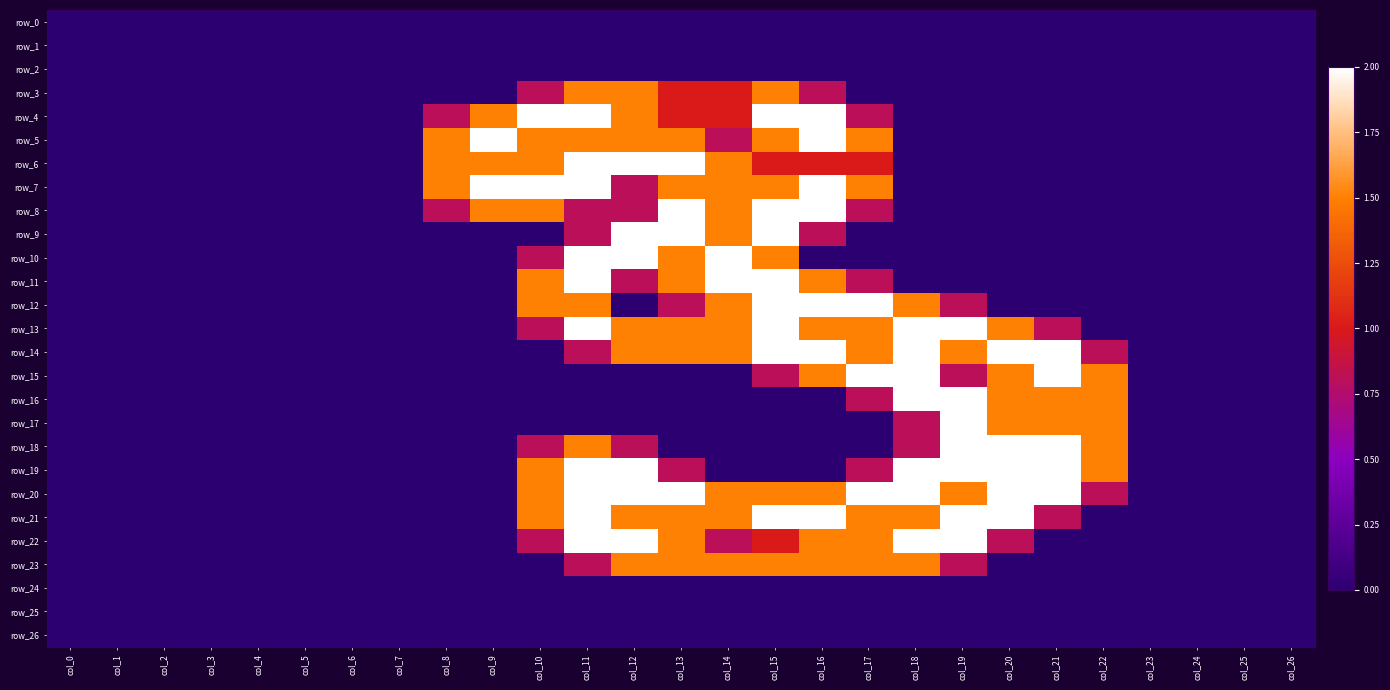

Rank the series by their maximum value, from lowest to highest.

row_0, row_1, row_2, row_24, row_25, row_26, row_3, row_23, row_4, row_5, row_6, row_7, row_8, row_9, row_10, row_11, row_12, row_13, row_14, row_15, row_16, row_17, row_18, row_19, row_20, row_21, row_22